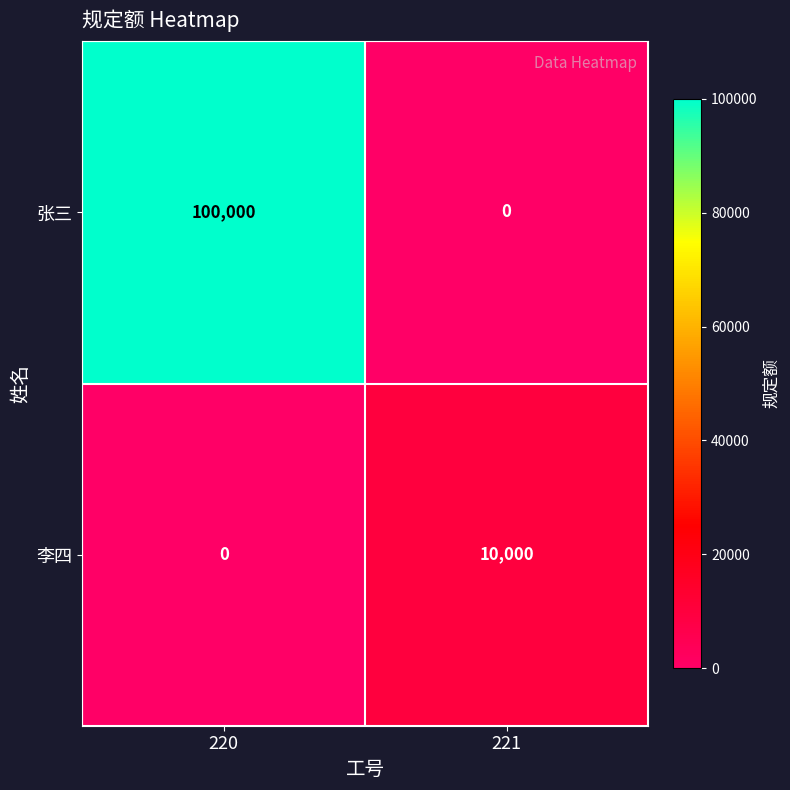

The 张三 series shows 157982 at 220. True or false?

False